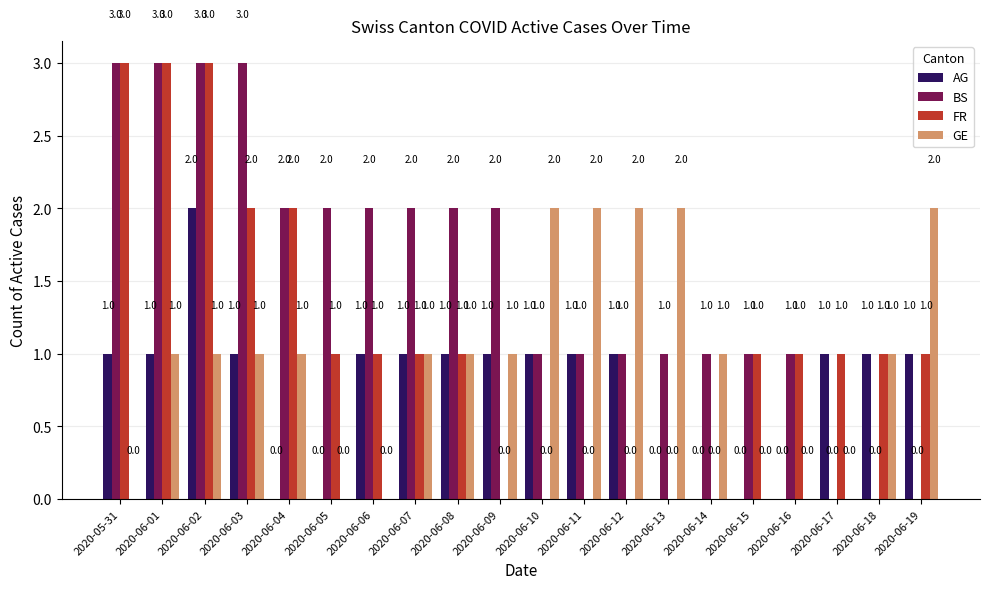

What is the sum of all AG values?

15